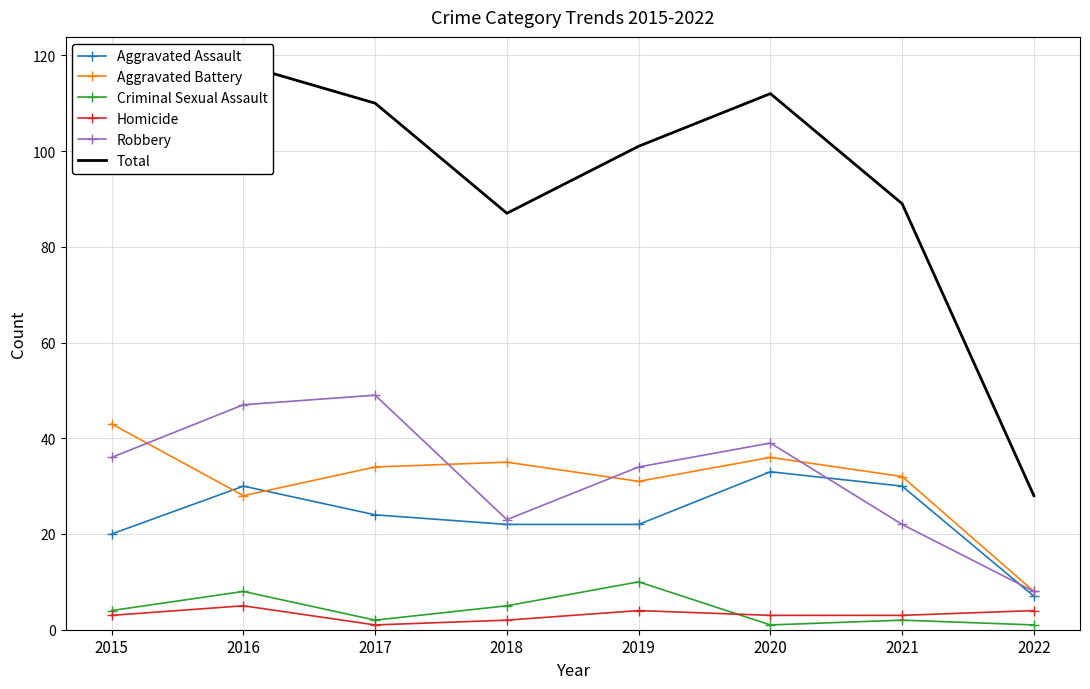

Count the number of data series in this chart.

6